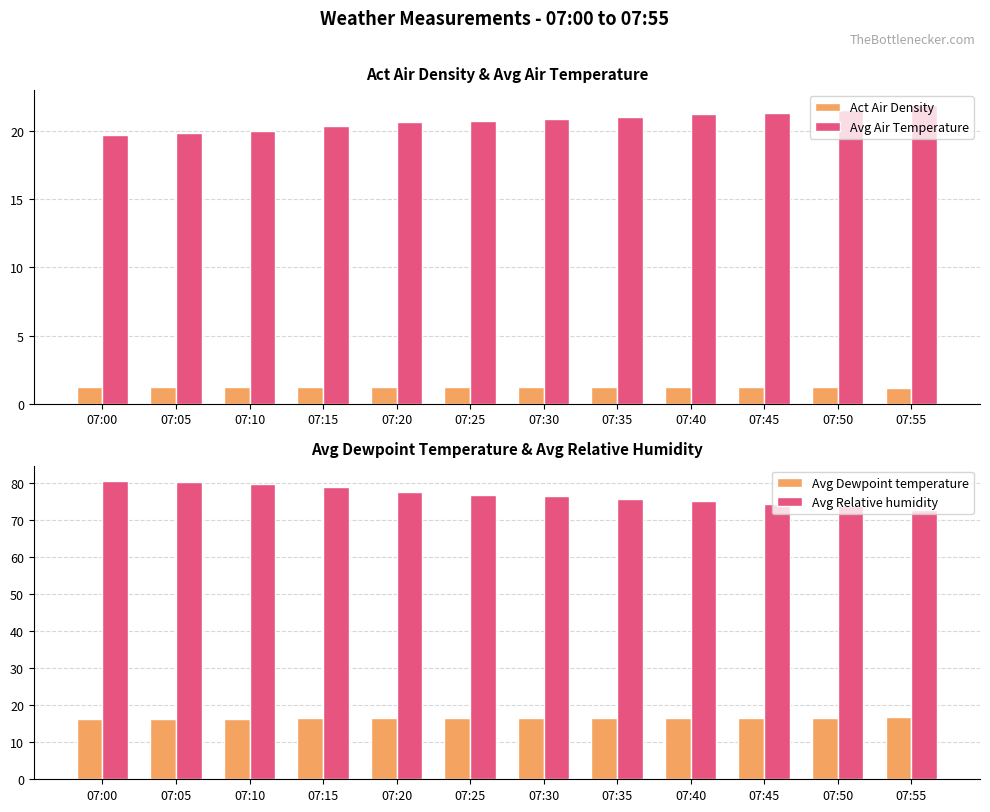

Reading left to right, what are all the values shown in this chart?

Act Air Density: 07:00=1.2	07:05=1.2	07:10=1.2	07:15=1.2	07:20=1.2	07:25=1.2	07:30=1.2	07:35=1.2	07:40=1.2	07:45=1.2	07:50=1.2	07:55=1.2
Avg Air Temperature: 07:00=19.7	07:05=19.8	07:10=20.0	07:15=20.4	07:20=20.6	07:25=20.7	07:30=20.9	07:35=21.0	07:40=21.3	07:45=21.3	07:50=21.5	07:55=21.9
Avg Dewpoint temperature: 07:00=16.2	07:05=16.3	07:10=16.4	07:15=16.6	07:20=16.6	07:25=16.5	07:30=16.6	07:35=16.5	07:40=16.7	07:45=16.5	07:50=16.6	07:55=16.8
Avg Relative humidity: 07:00=80.6	07:05=80.1	07:10=79.6	07:15=78.8	07:20=77.6	07:25=76.7	07:30=76.4	07:35=75.7	07:40=75.1	07:45=74.2	07:50=73.6	07:55=72.7